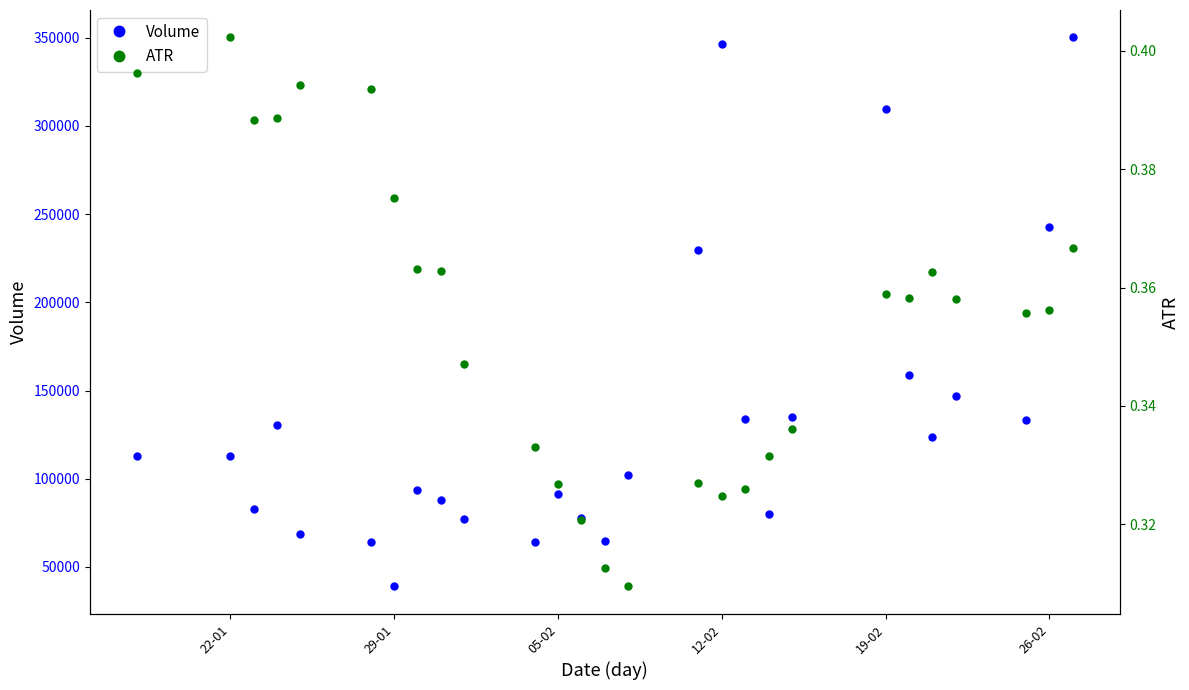

What is the average value of the Volume series?

135548